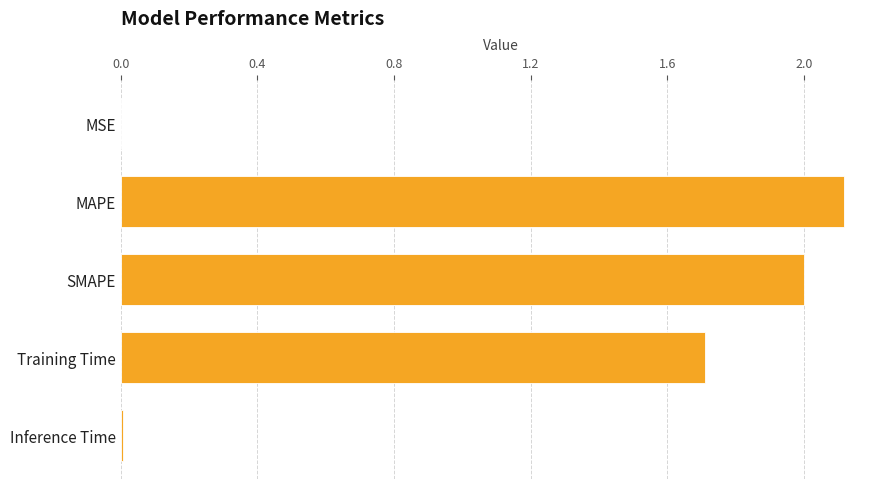

What is the maximum value shown in the chart?

2.1